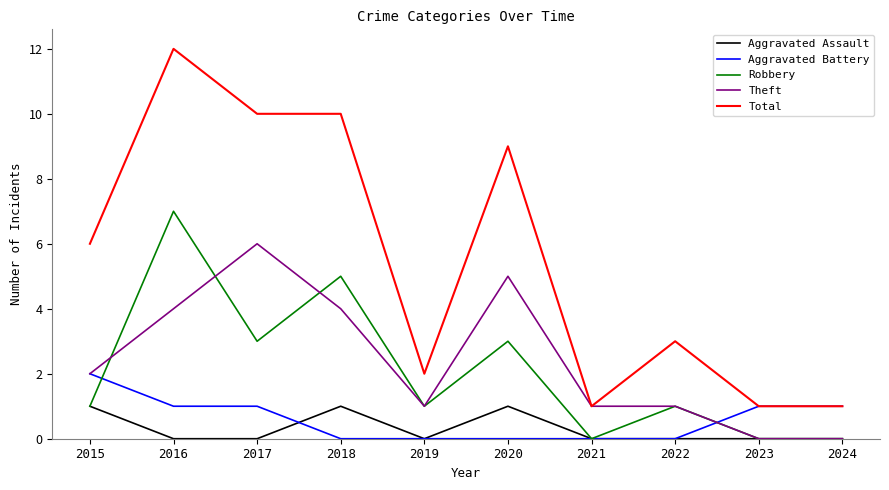

Where do Aggravated Assault and Aggravated Battery first cross each other?

2017 and 2018